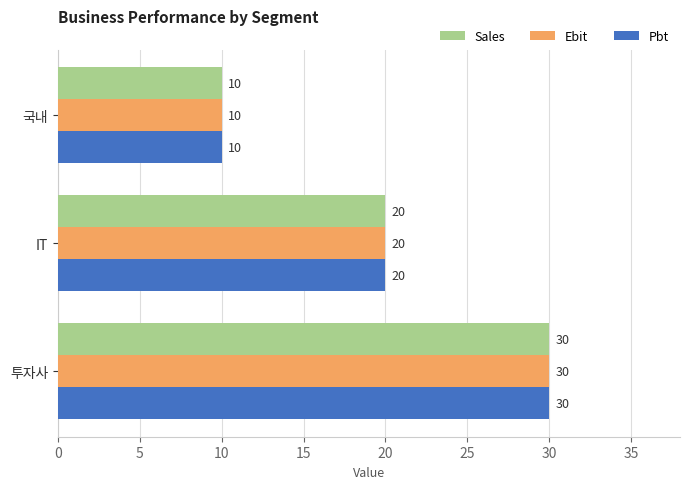

Count the number of data series in this chart.

3